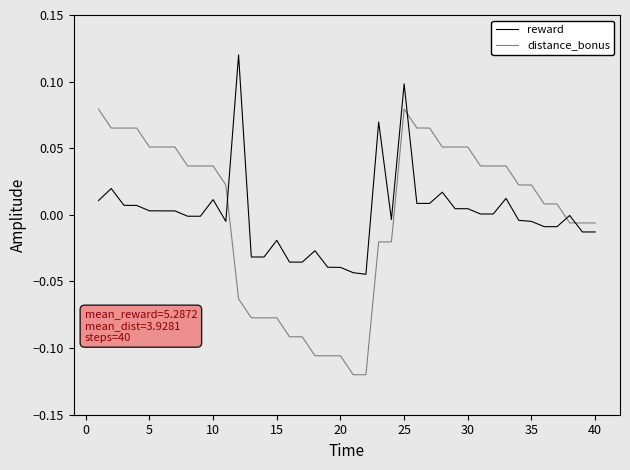

List the series in order of their peak value, highest first.

reward, distance_bonus